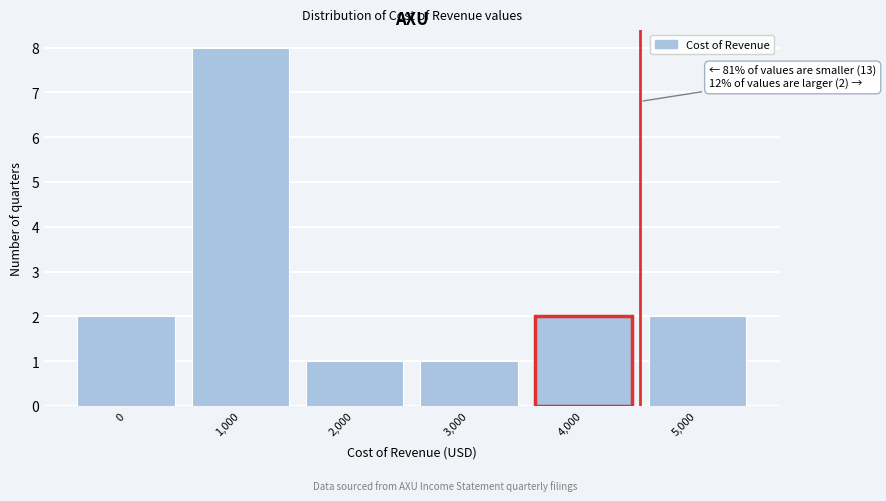

Reading right to left, what are all the values shown in this chart?

2	2	1	1	8	2